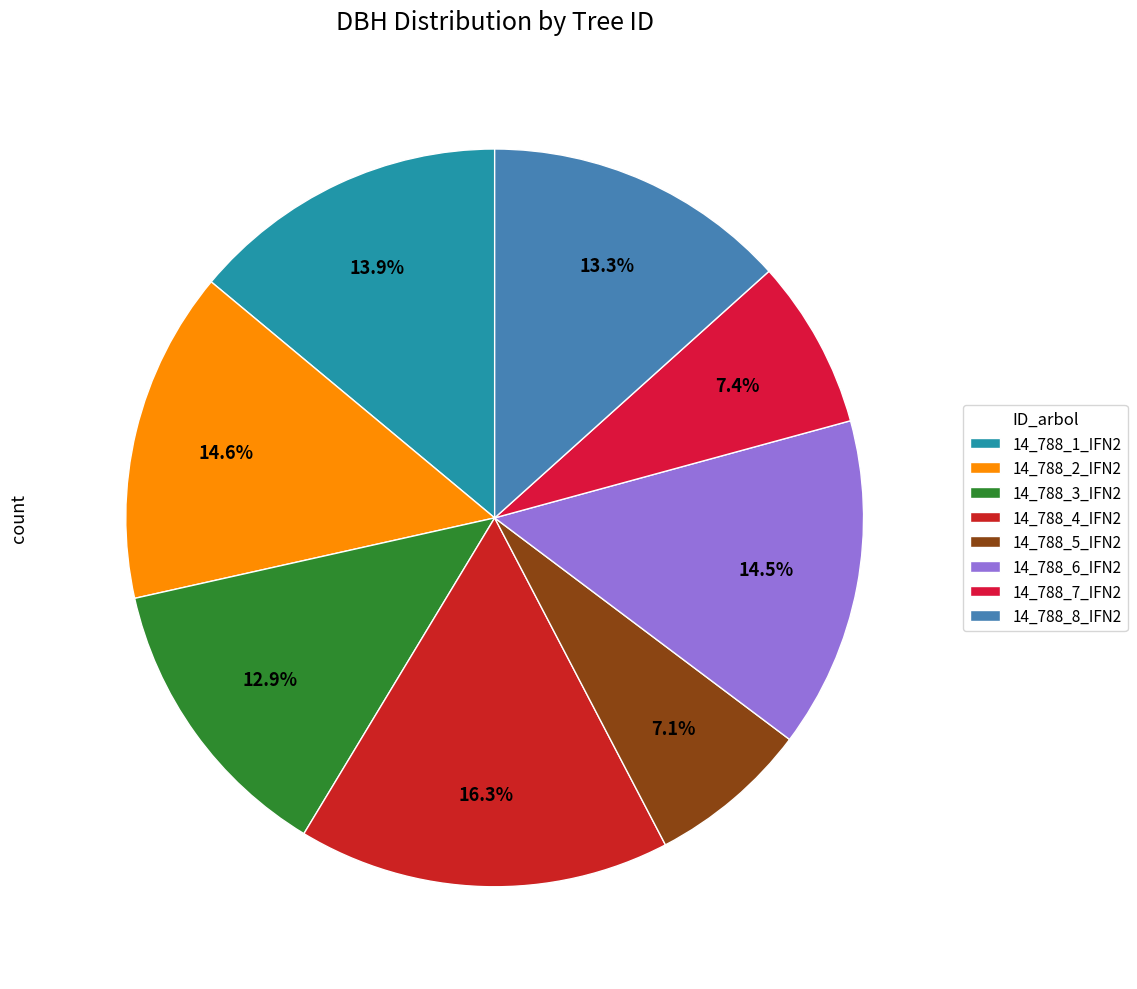

To the nearest percent, what is the difference between the largest and smallest slice percentages?

9%